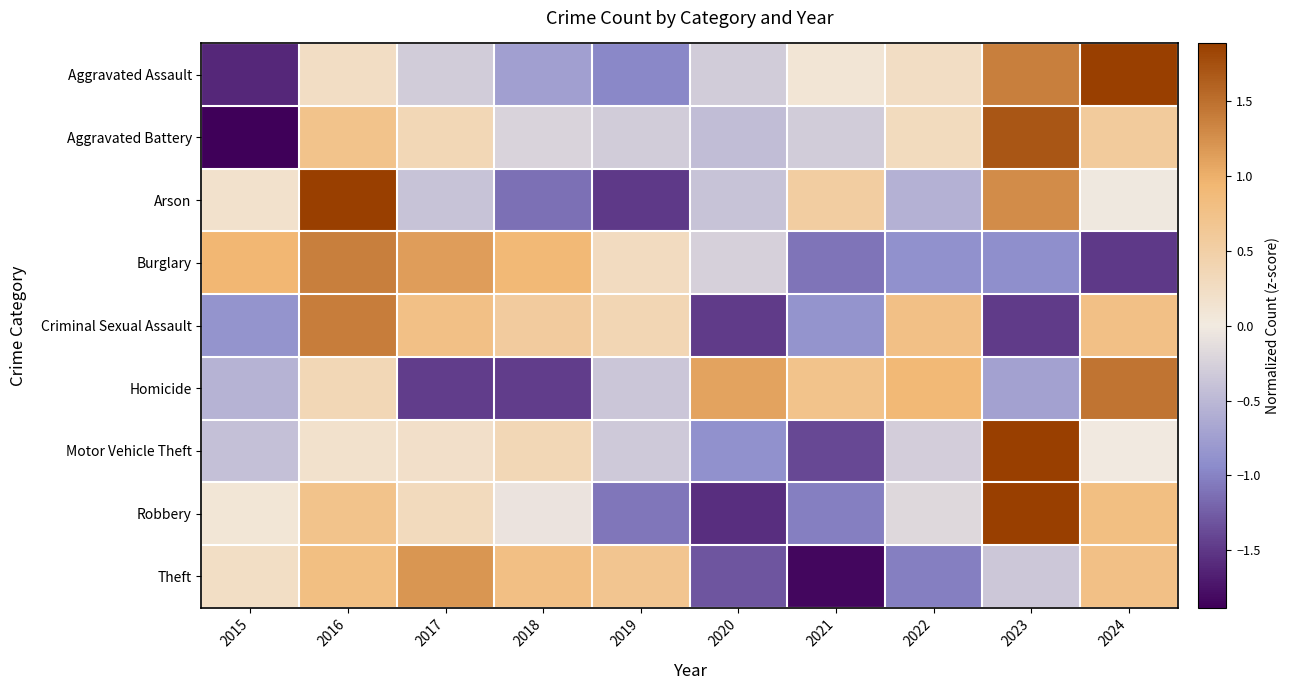

At 2015, list the series in order from largest to smallest.

Burglary, Theft, Arson, Robbery, Motor Vehicle Theft, Homicide, Criminal Sexual Assault, Aggravated Assault, Aggravated Battery